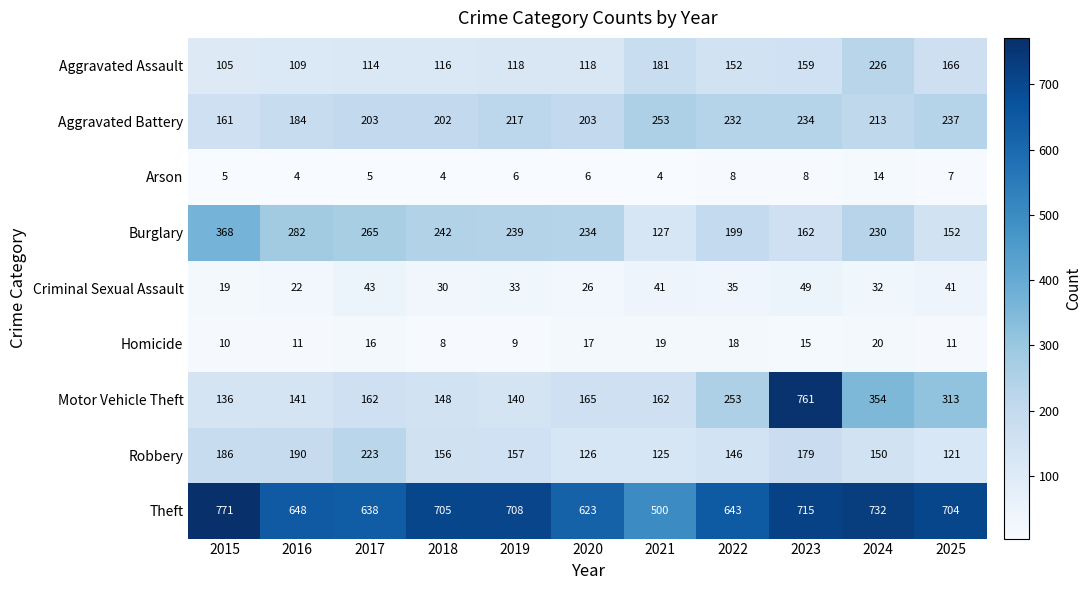

What is the maximum value for Arson?

14